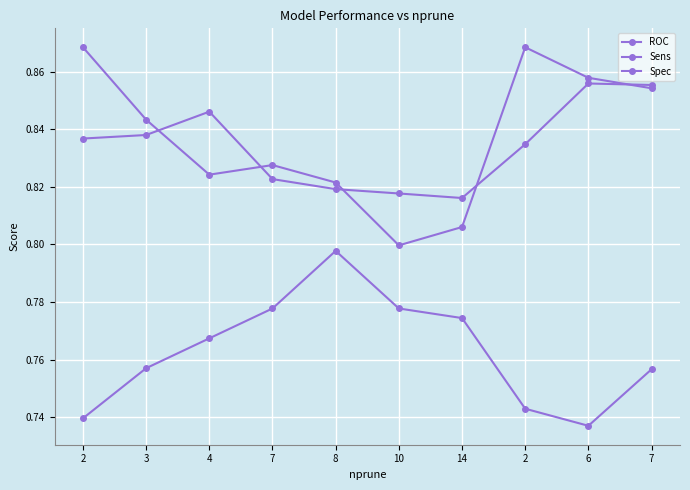

At which category does the chart reach its peak across all series?

2